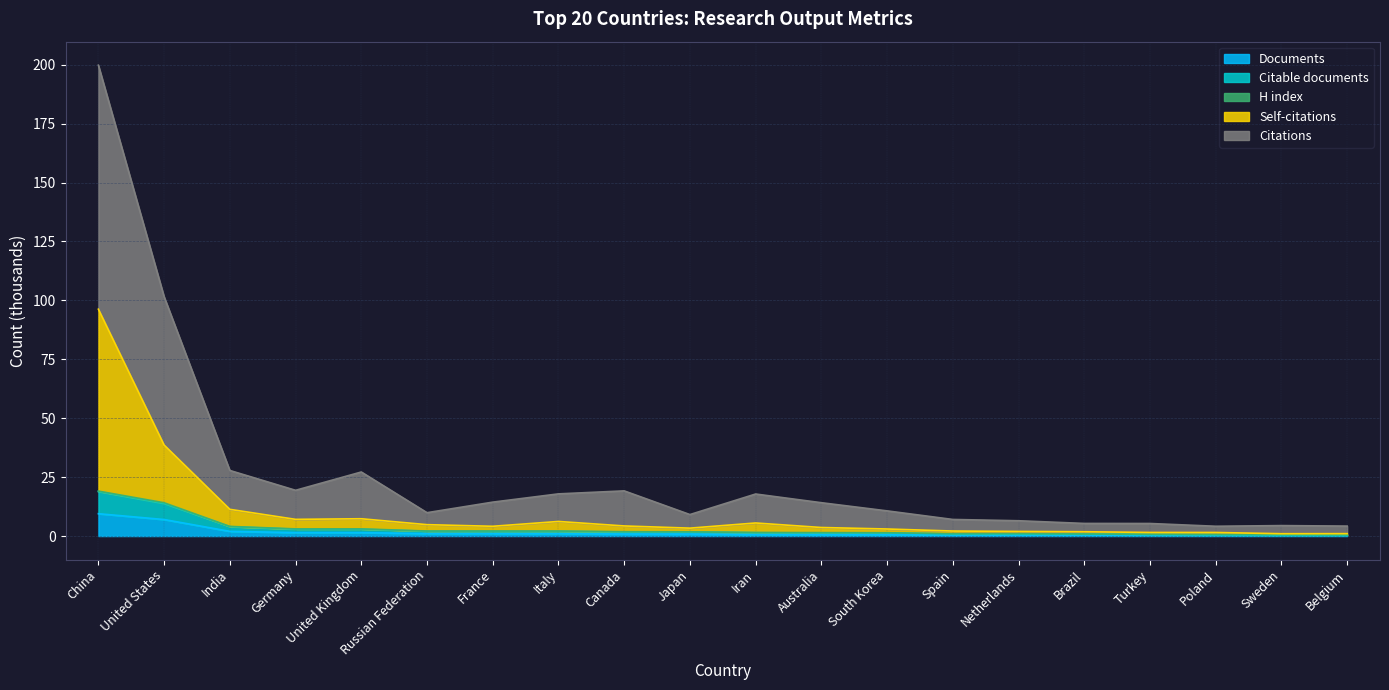

What is the value of the Self-citations point at the 16th from the left?

1.8